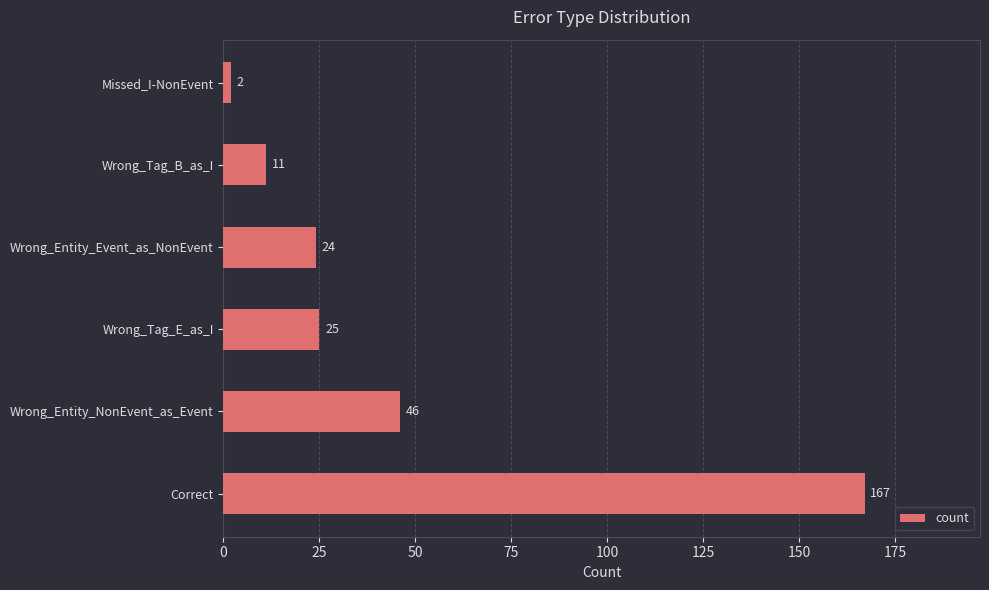

Reading bottom to top, what are all the values shown in this chart?

167	46	25	24	11	2